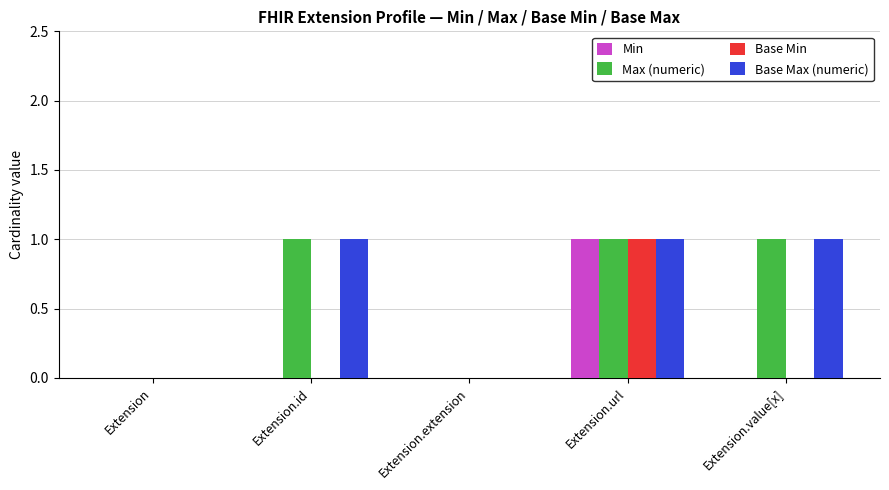

Reading right to left, extract all data points from this chart.

Min: 0	1	0	0	0
Max (numeric): 1	1	0	1	0
Base Min: 0	1	0	0	0
Base Max (numeric): 1	1	0	1	0